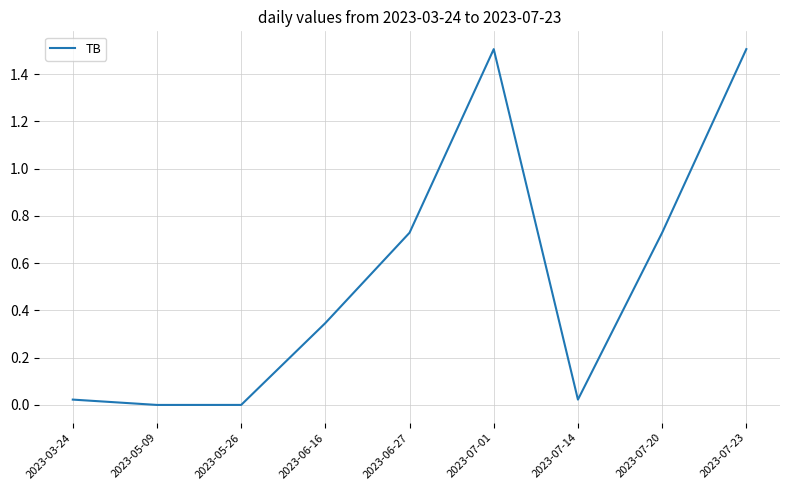

What is the difference between the maximum and minimum values?

1.5